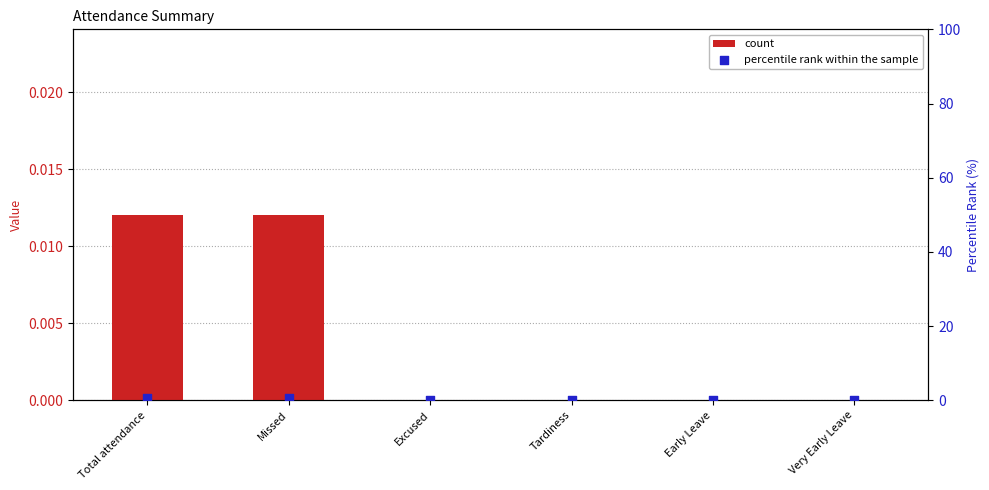

Which series reaches the maximum Y coordinate?

percentile rank within the sample